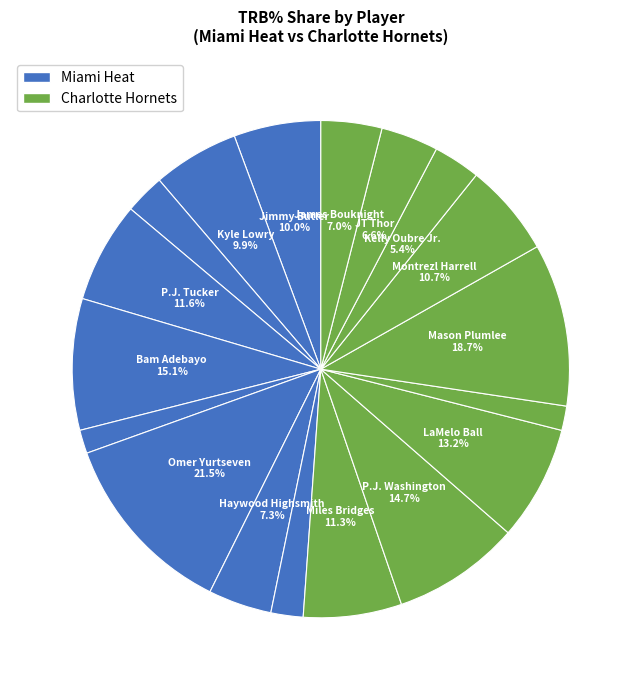

How many segments does this pie chart have?

18